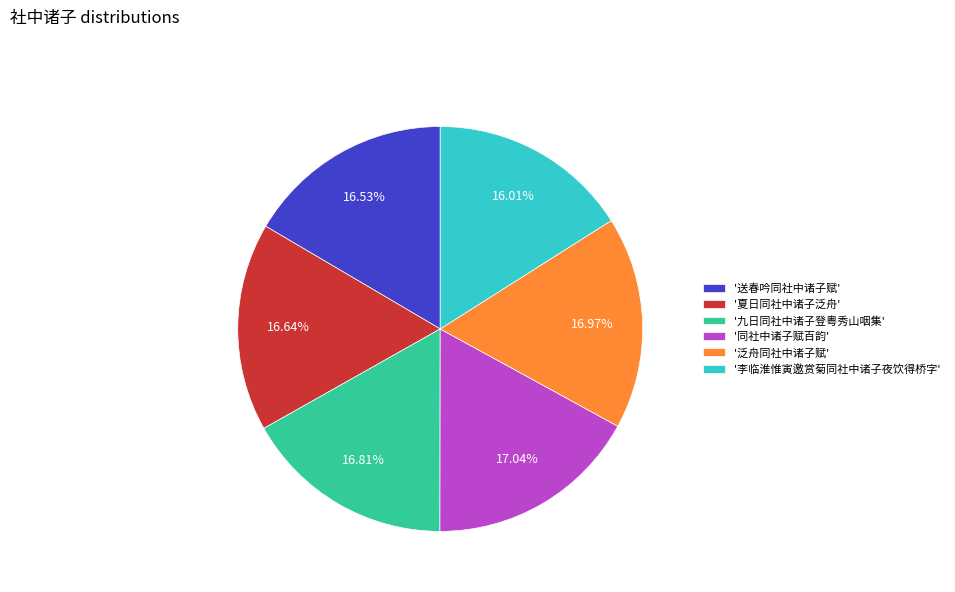

How many slices are in this pie chart?

6